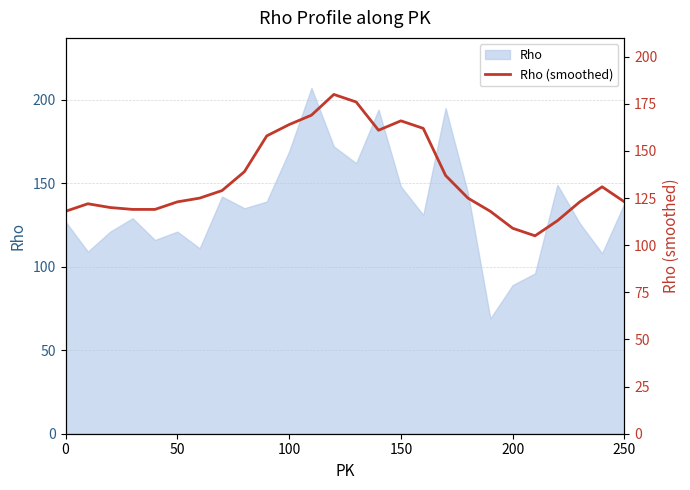

How many lines are shown in the chart?

1